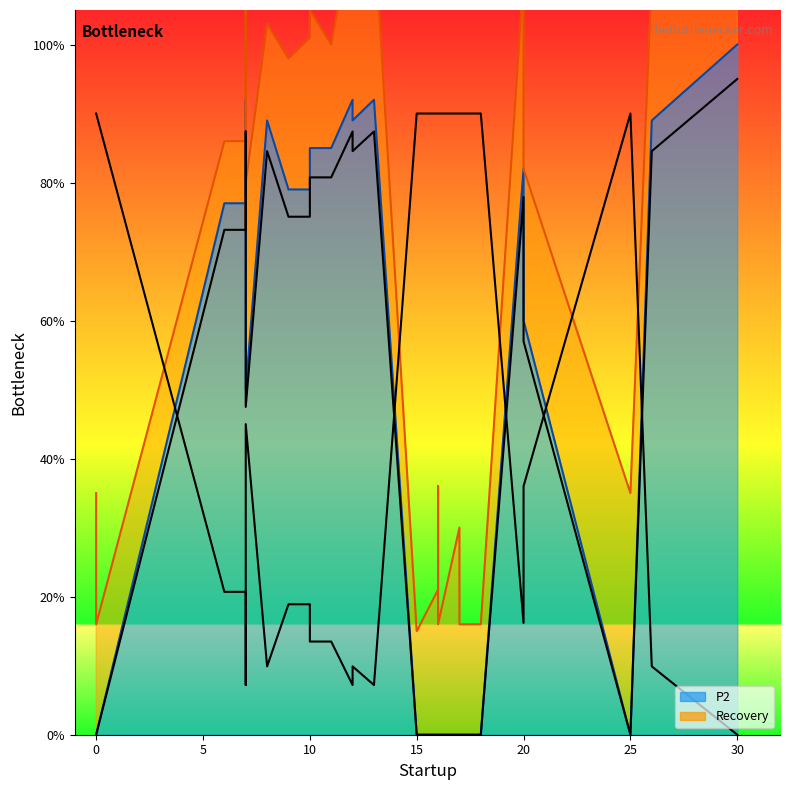

What is the sum of the Recovery line values at 26 and 20?

118